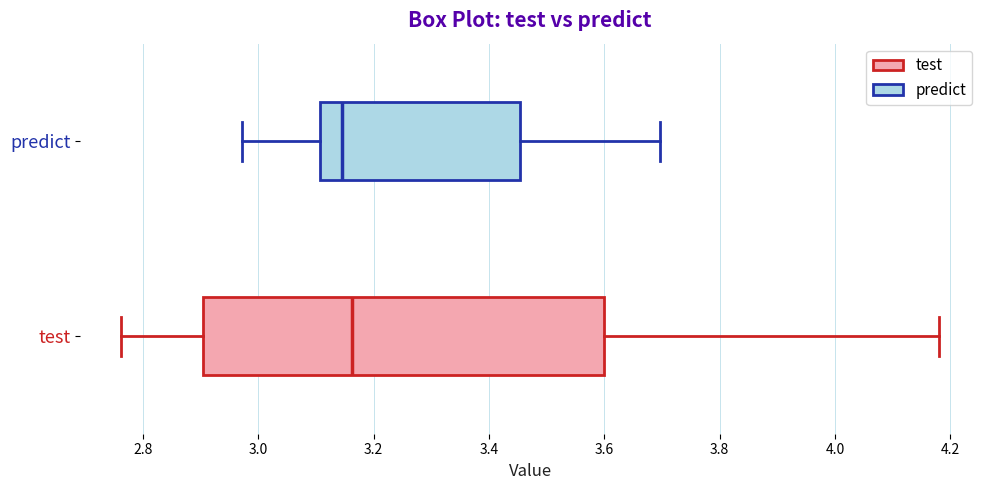

Reading bottom to top, transcribe this box plot: for each box, give where its median line is, the range the box spans, and where its two whiskers end, as read against the x-axis. The values are not printed on the chart, so give them approximately, as read against the axis.

test: median 3.16, box 2.90 to 3.60, whiskers 2.76 to 4.18
predict: median 3.14, box 3.10 to 3.46, whiskers 2.98 to 3.70